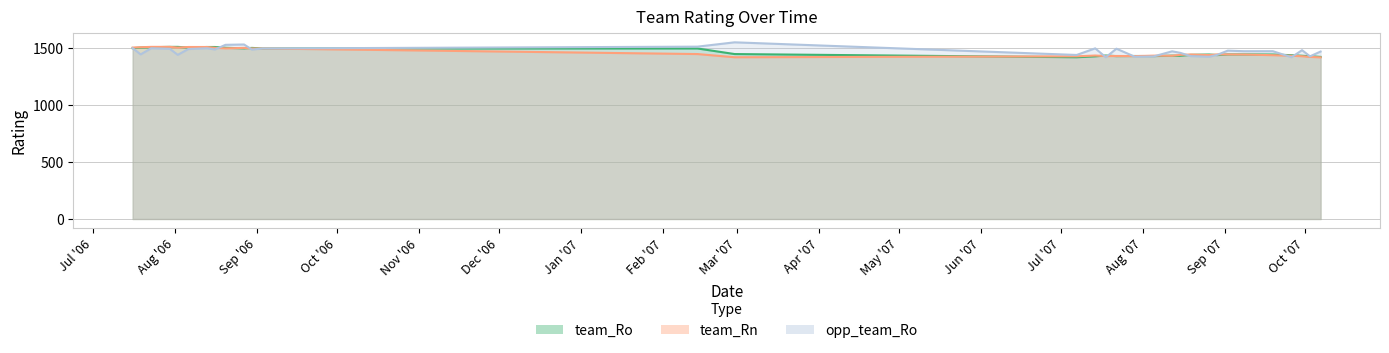

What are all the series names shown in the legend?

team_Ro, team_Rn, opp_team_Ro